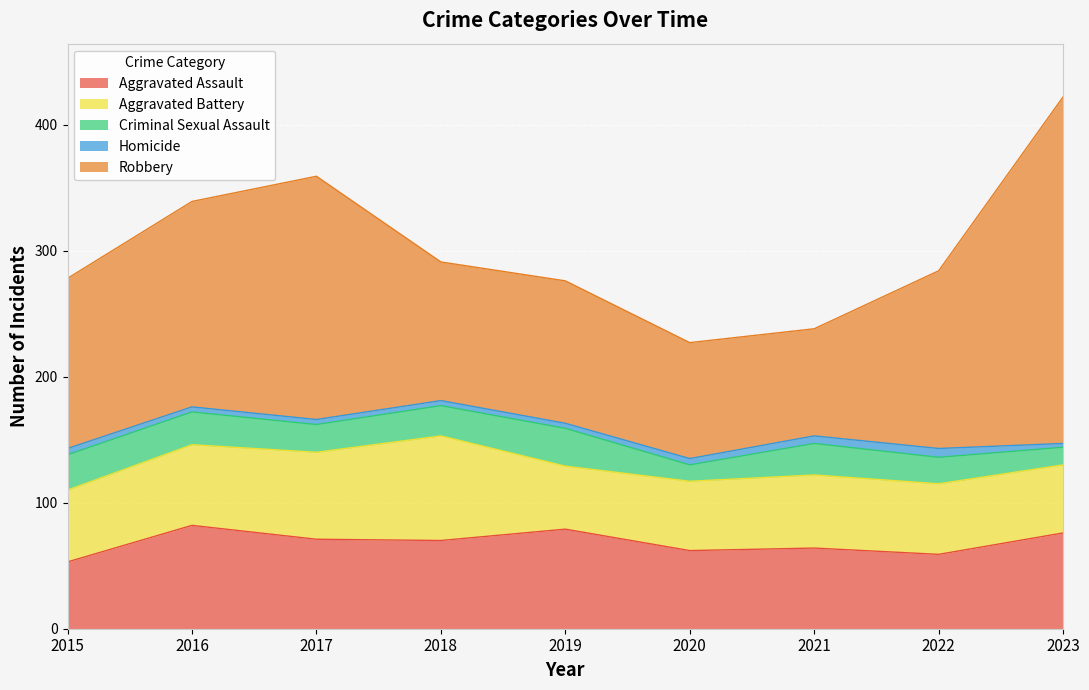

The Aggravated Assault series shows 64 at 2021. True or false?

True